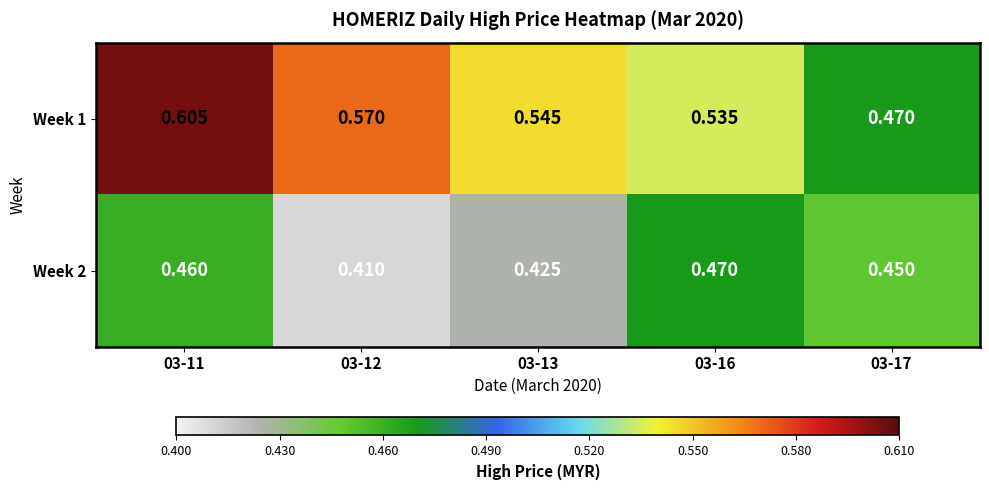

Is the value of Week 1 at 03-11 greater than the value of Week 2 at 03-13?

Yes